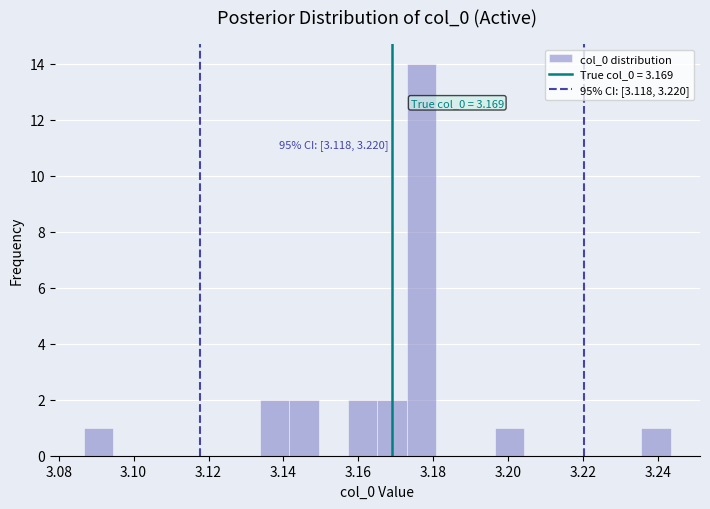

Around what value on the x-axis is the tallest bar? Give the approximate position of its centre, as read against the axis.

3.176